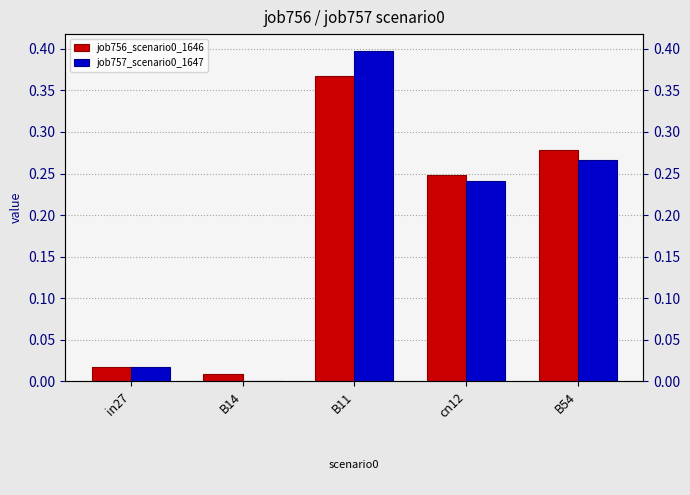

The value of job757_scenario0_1647 at B54 is 0.5. True or false?

False